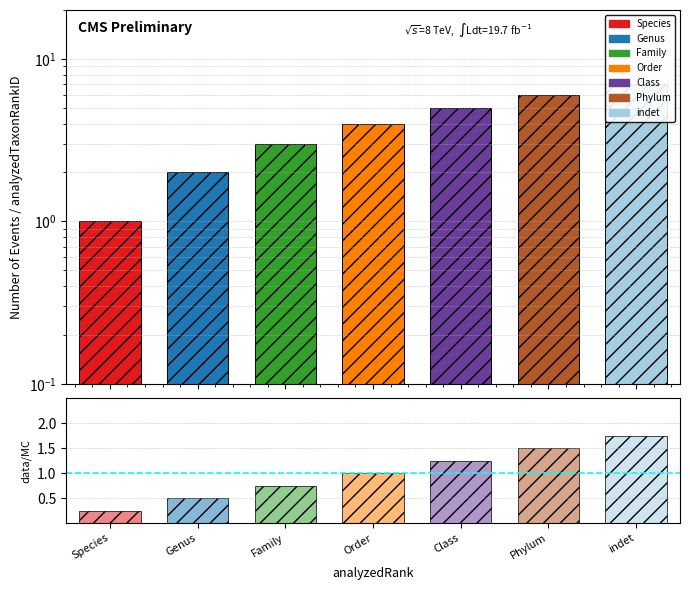

What is the difference between the maximum and minimum values in the analyzedTaxonRankID series?

6.0